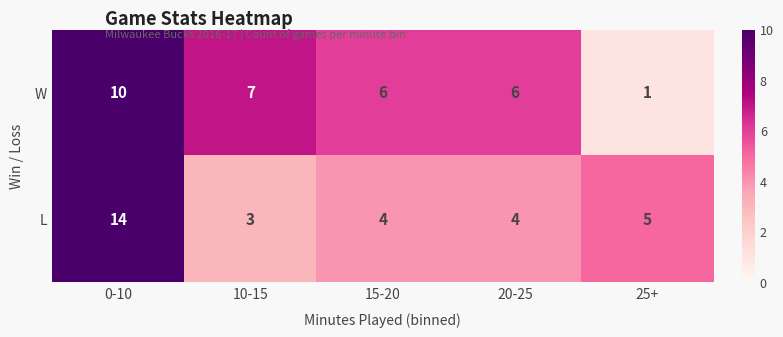

Where does the L series first go above 4?

0-10